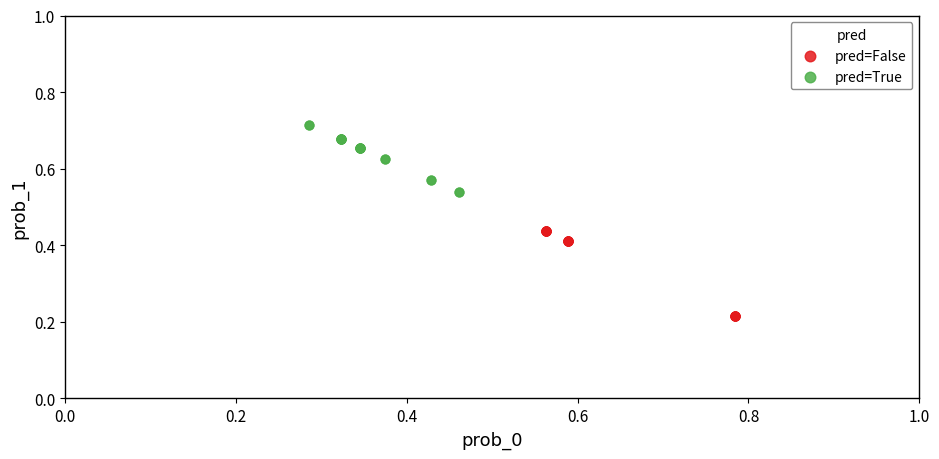

Which series contains the highest Y value?

pred=True